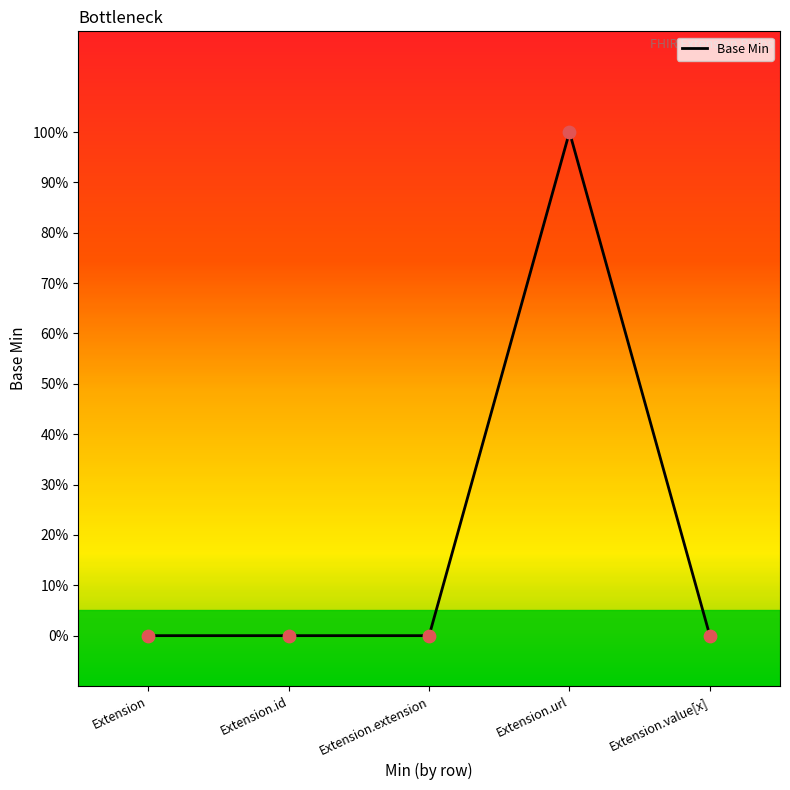

What is the change in value from Extension to Extension.url?

+1